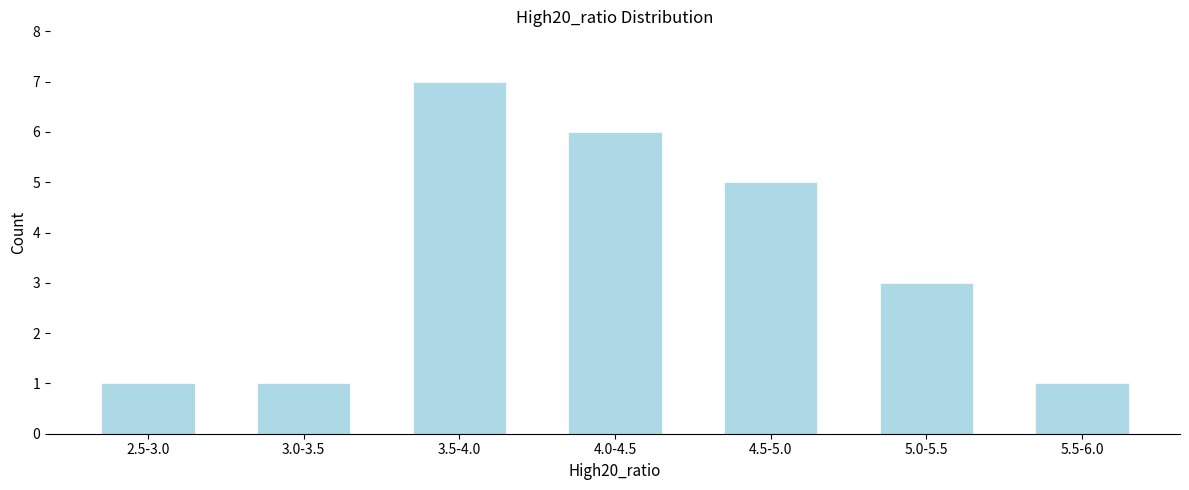

Reading right to left, list all the values displayed in this chart.

5.5-6.0=1	5.0-5.5=3	4.5-5.0=5	4.0-4.5=6	3.5-4.0=7	3.0-3.5=1	2.5-3.0=1